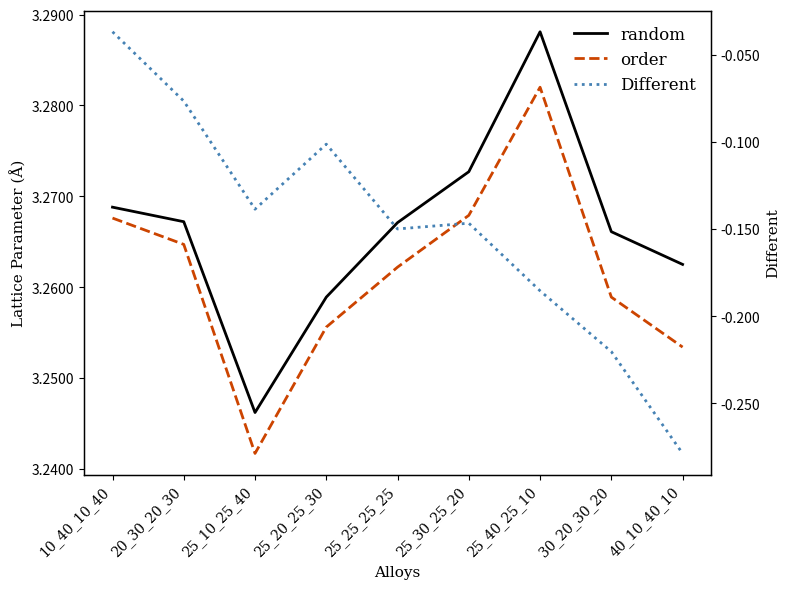

Does the chart display data point markers on the line(s)?

No